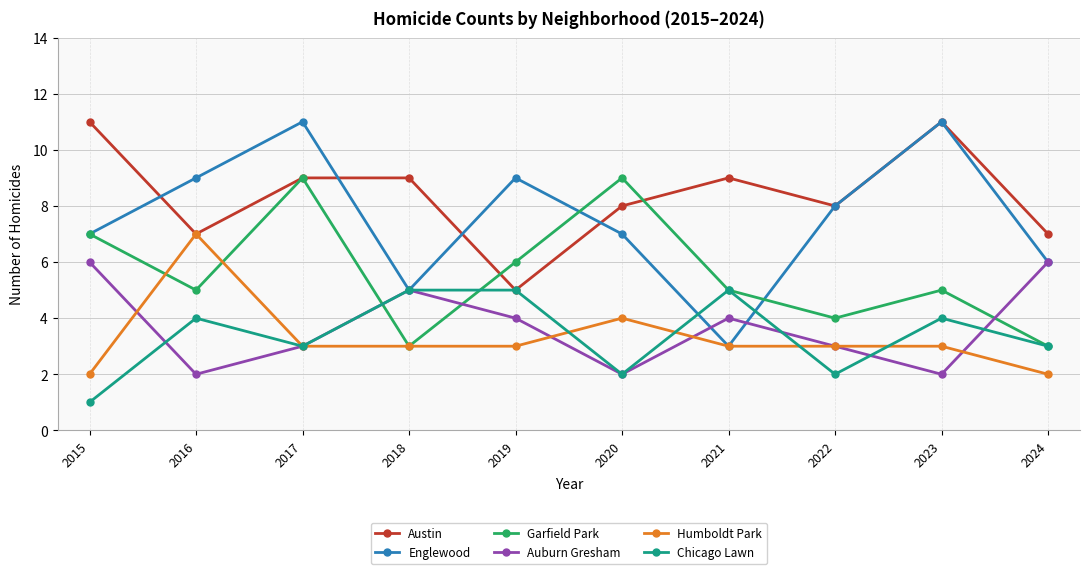

Does the chart display data point markers on the line(s)?

Yes